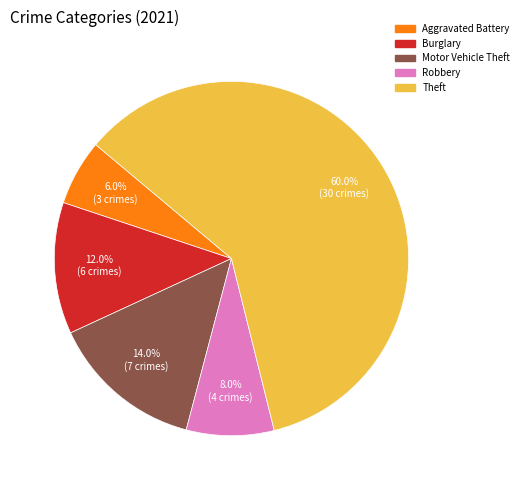

Does any single category account for the majority?

Yes